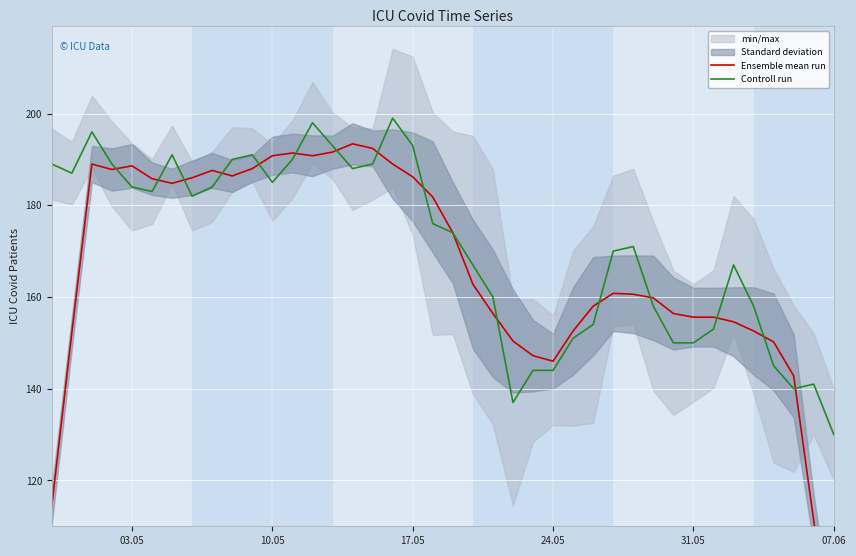

What is the highest value of the Controll run series?

199